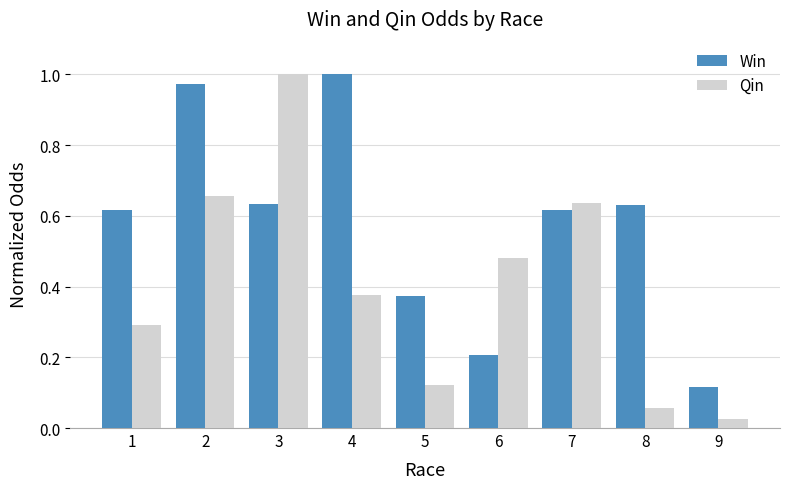

The value of Win at 6 is 0.1. True or false?

False